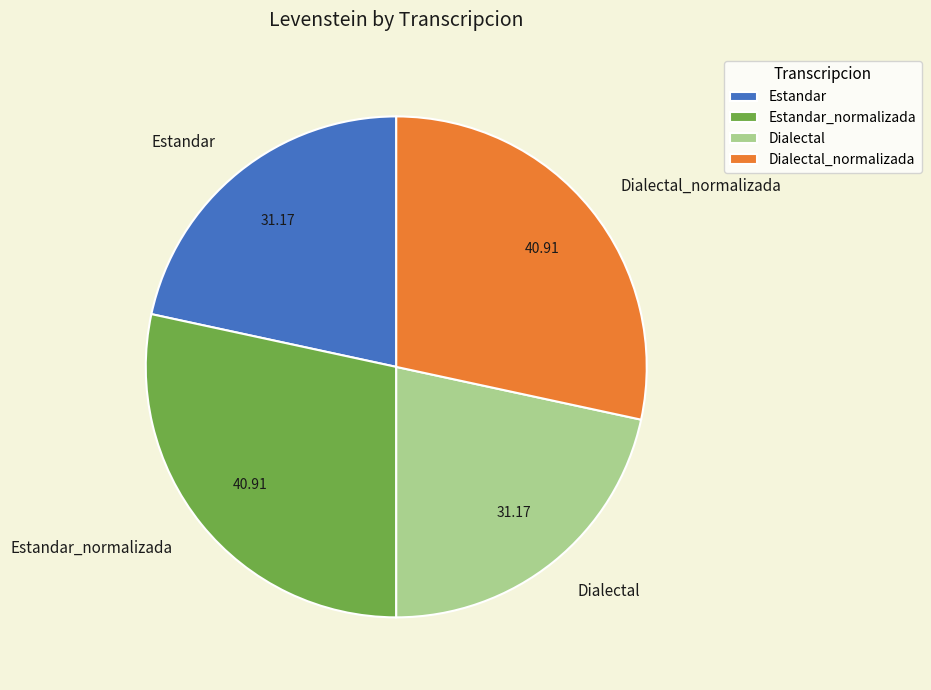

Is Dialectal_normalizada the majority of the pie?

No